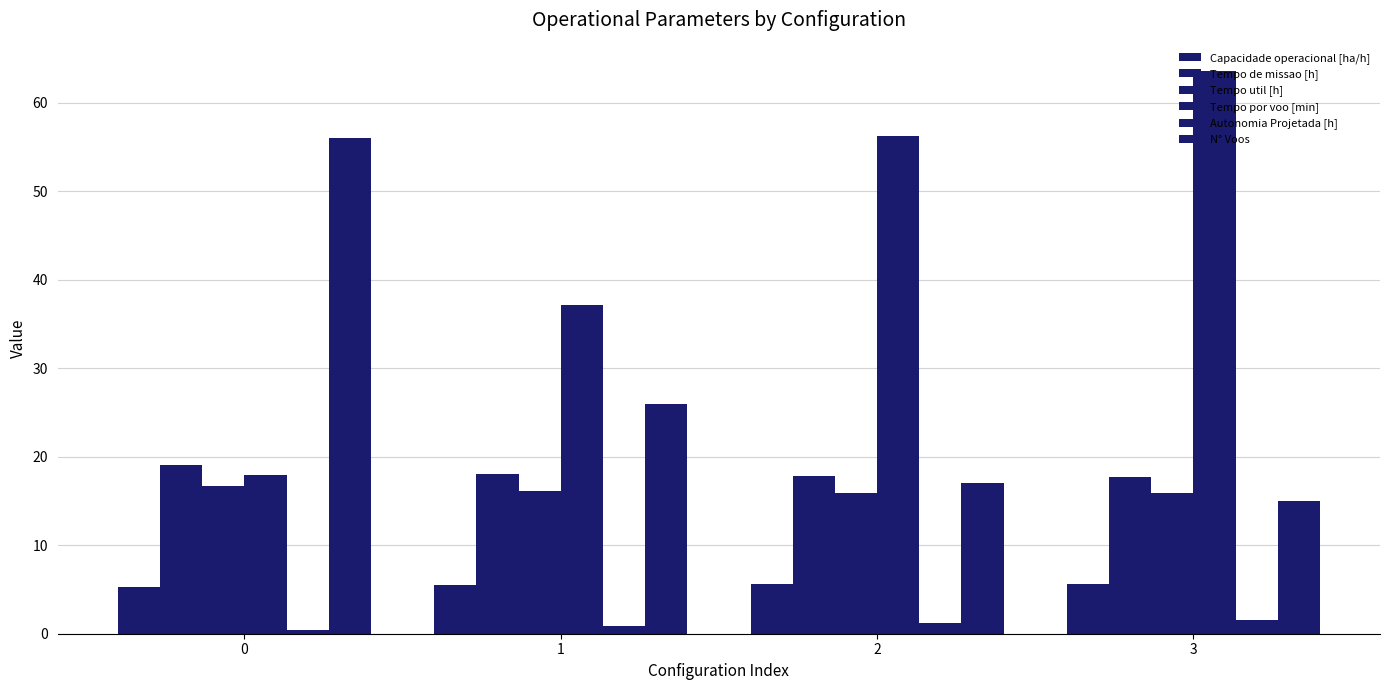

How many bars are there in each group?

6